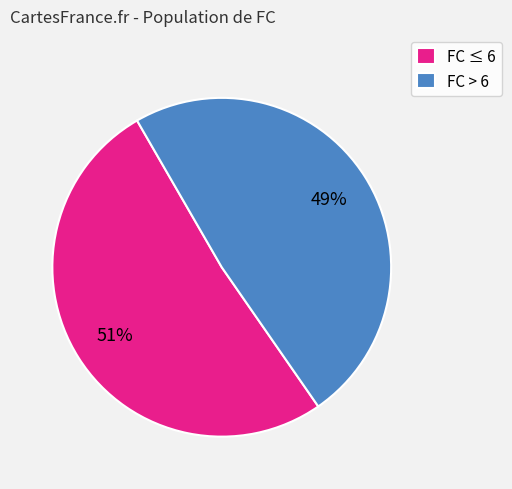

To the nearest percent, what percentage of the pie is FC ≤ 6?

51%